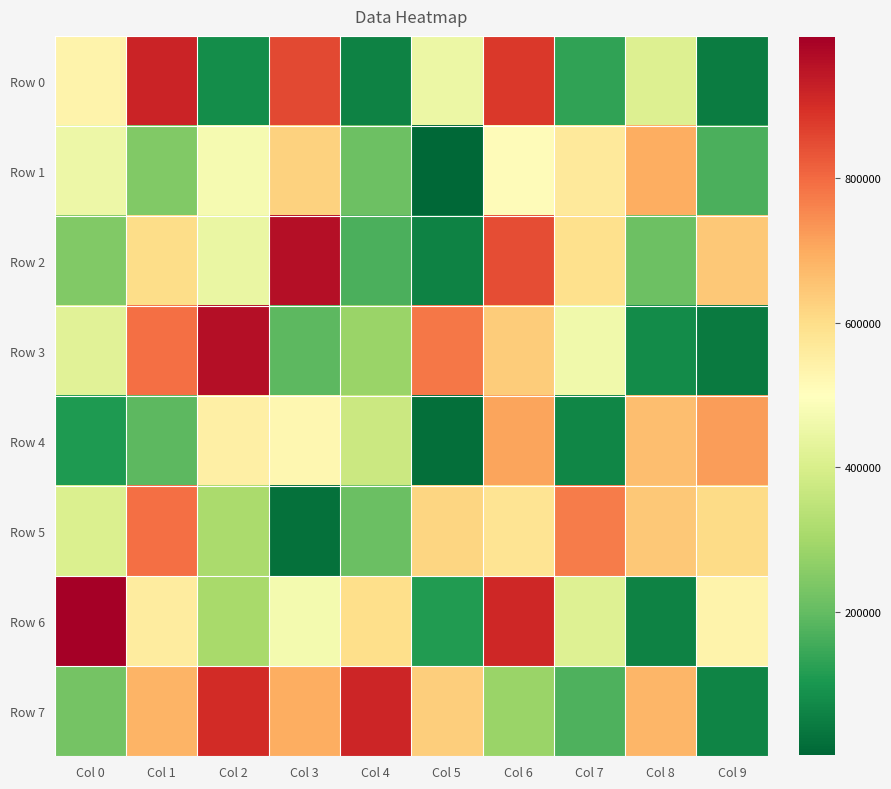

At Col 7, list the series in order from largest to smallest.

Row 5, Row 2, Row 1, Row 3, Row 6, Row 7, Row 0, Row 4